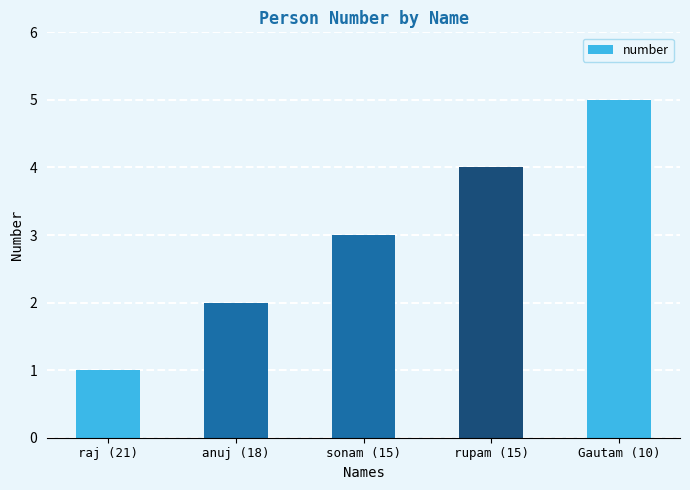

List the labels in order of value, largest first.

Gautam (10), rupam (15), sonam (15), anuj (18), raj (21)